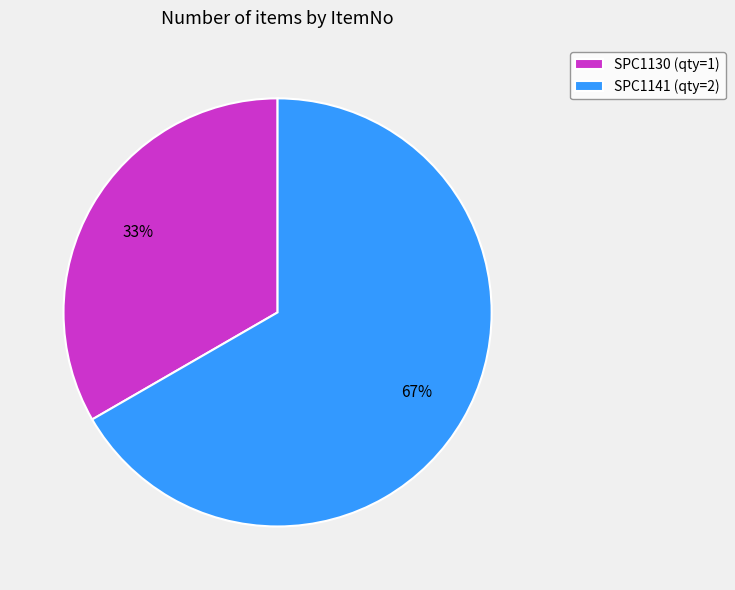

Count the number of slices in the pie.

2